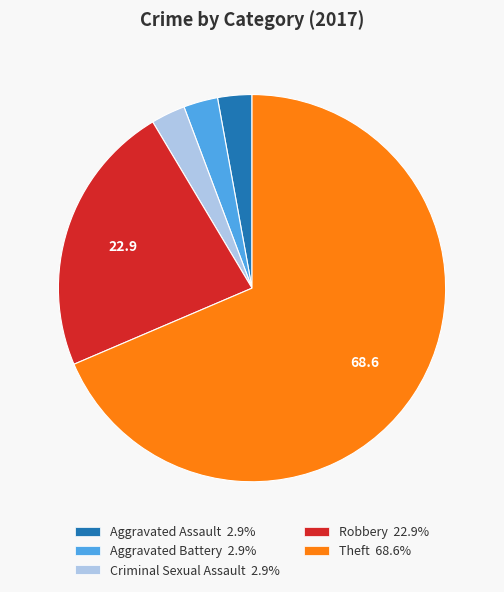

Is there any slice that represents more than half of the pie?

Yes